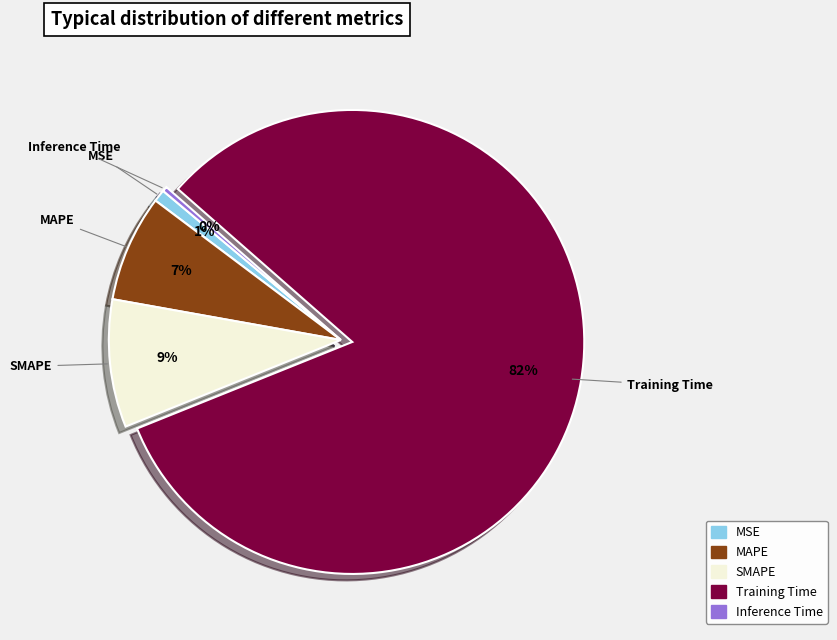

To the nearest percent, what is the difference between the MAPE and Inference Time slice percentages?

7%